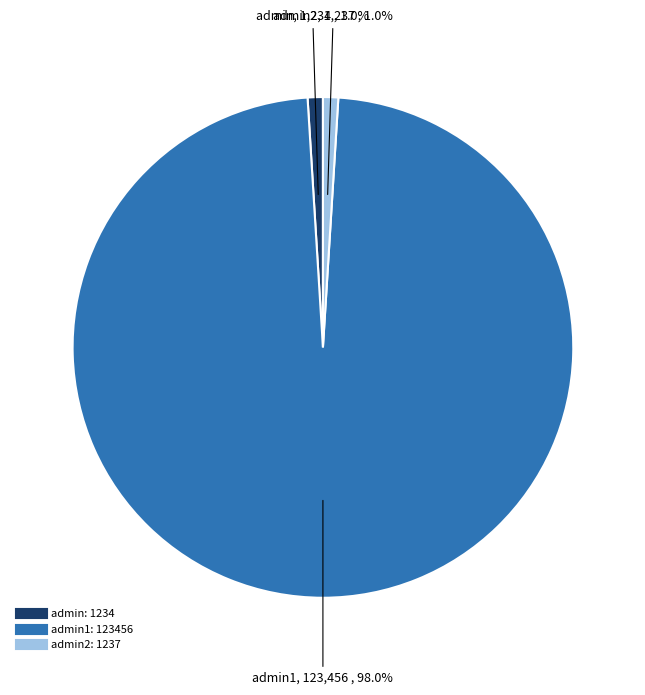

Does any single category account for the majority?

Yes